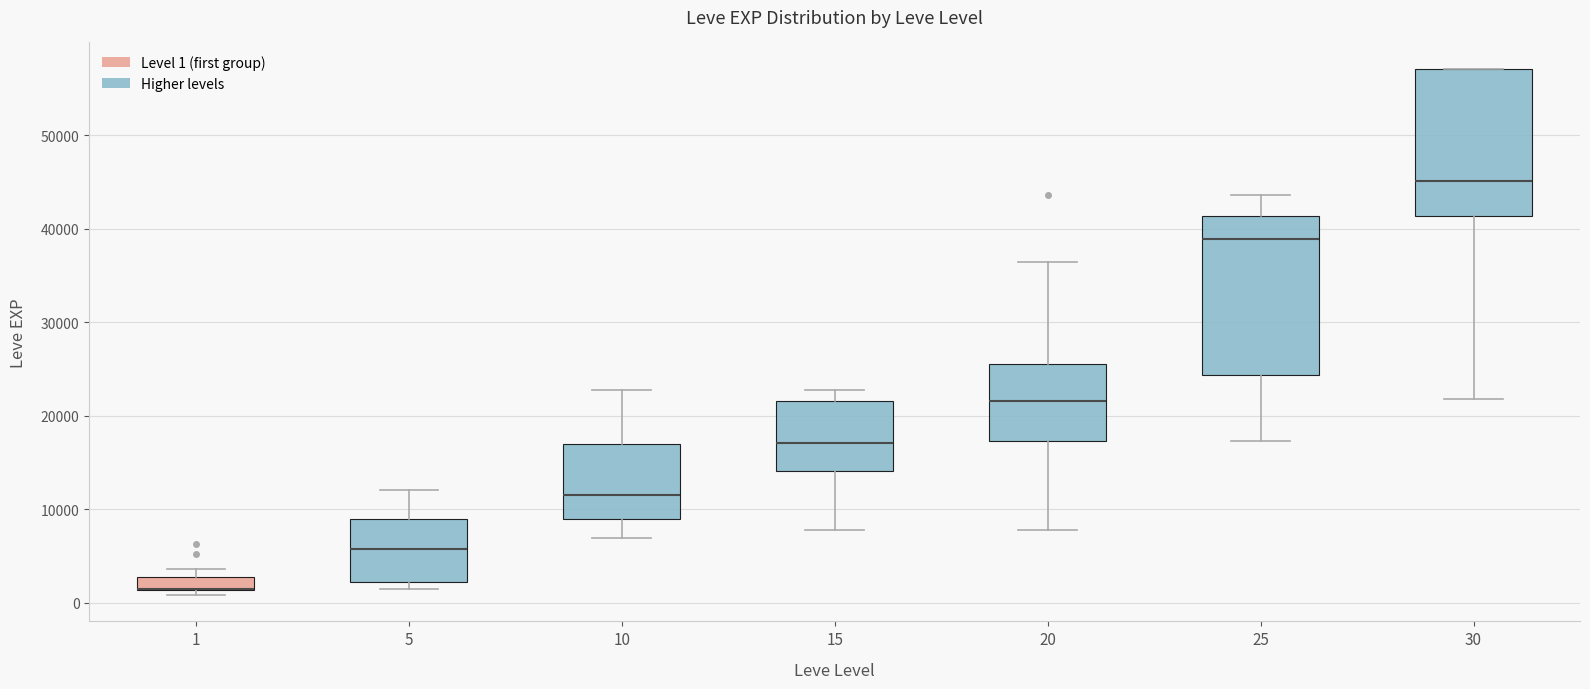

Where does the median line of the box at x = 5 sit on the y-axis? The values are not printed on the chart, so give them approximately, as read against the axis.

6000